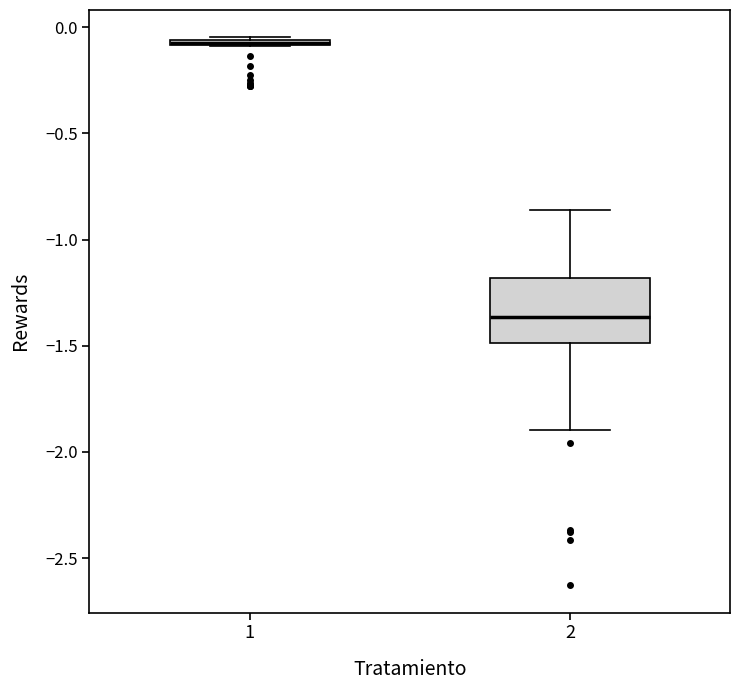

Where is the lower edge of the box at x = 1 on the y-axis? The values are not printed on the chart, so give them approximately, as read against the axis.

-0.10